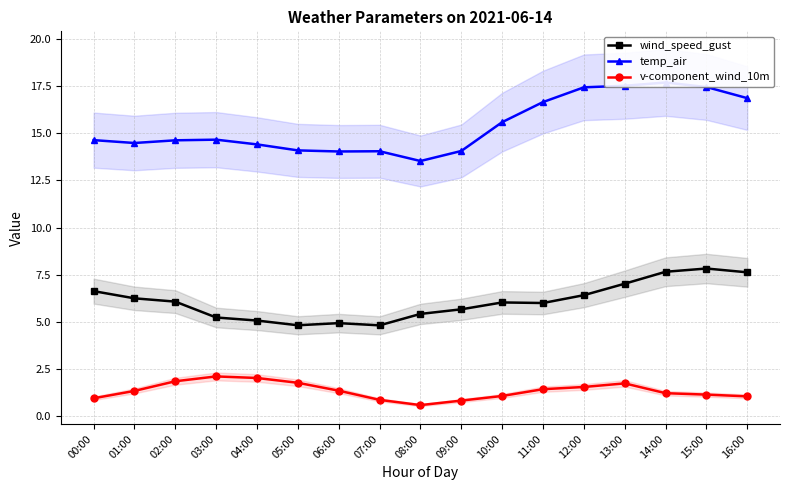

Which has a higher value, 05:00 or 00:00?

00:00